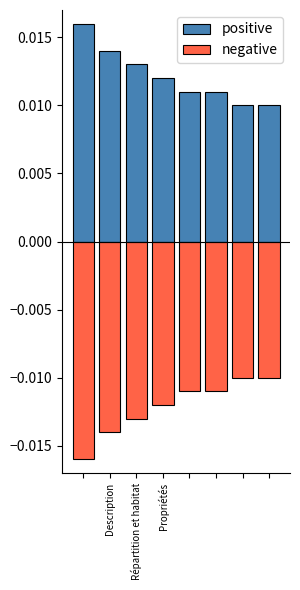

What position from the left is Propriétés?

4